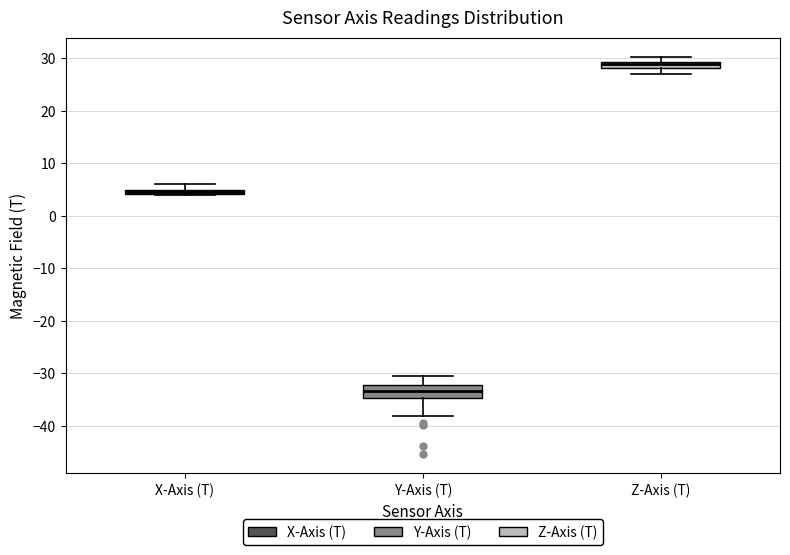

Where does the lower whisker of the box for Z-Axis (T) end on the y-axis? The values are not printed on the chart, so give them approximately, as read against the axis.

27